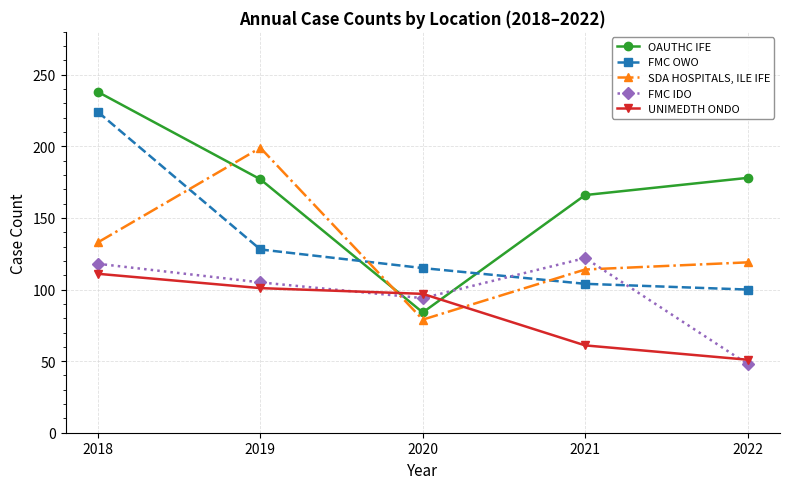

Which series has the largest range (max minus min)?

OAUTHC IFE